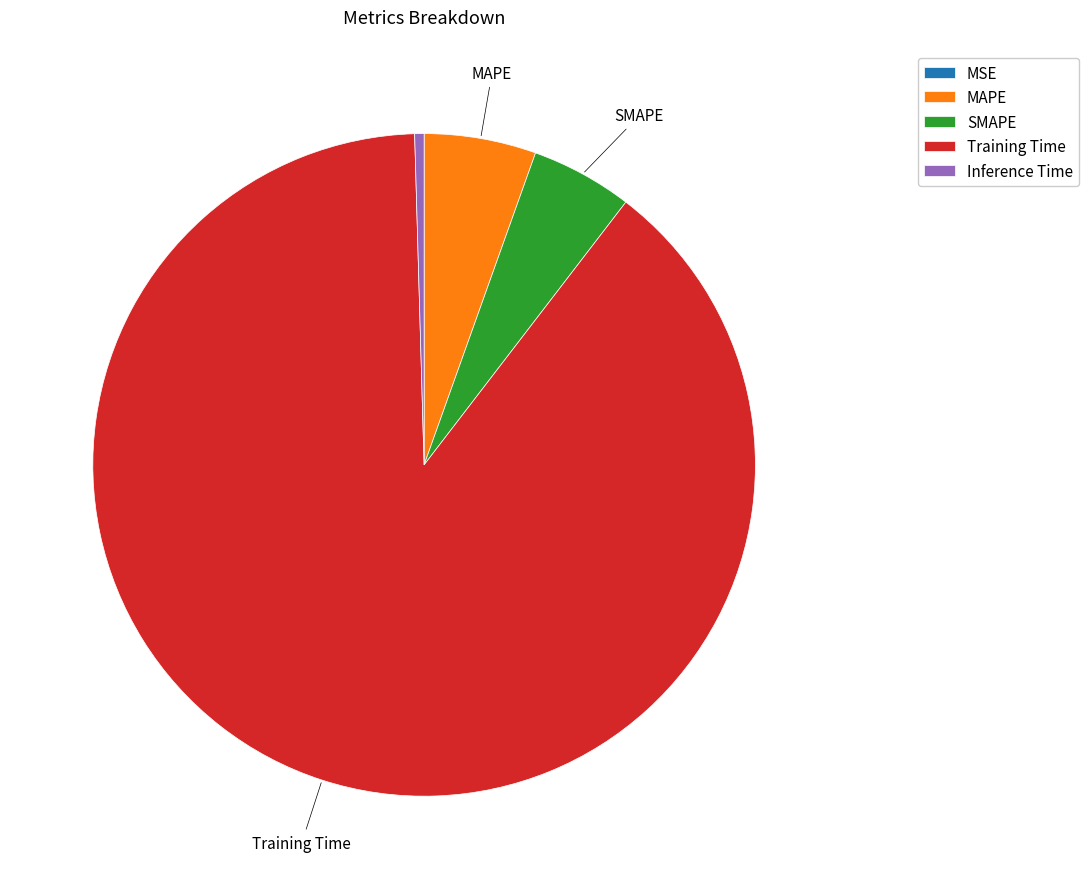

Do MAPE and Training Time together represent more than half of the pie?

Yes